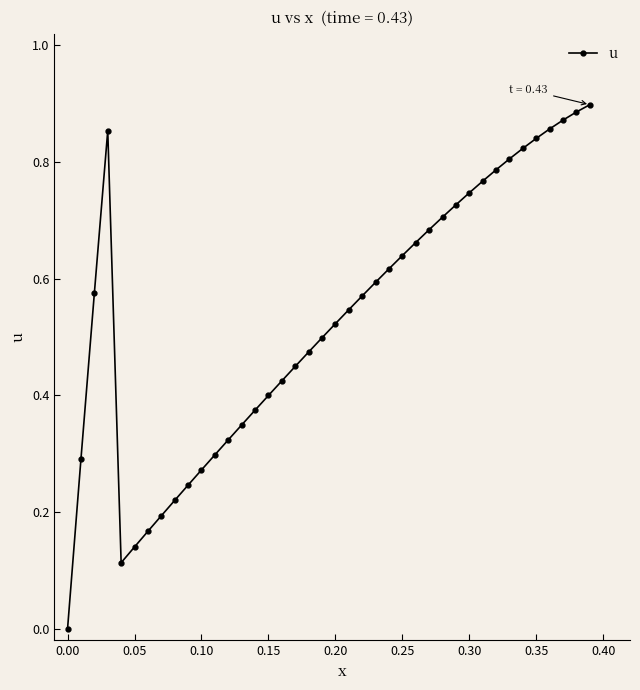

True or false: there are more than 0 points higher than both neighbors.

True